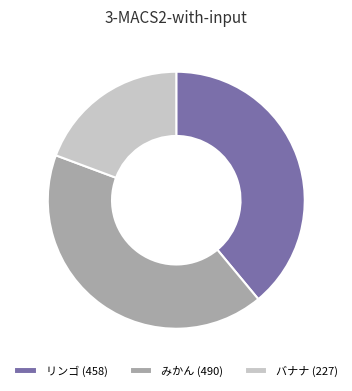

Which category has the biggest portion of the pie?

みかん